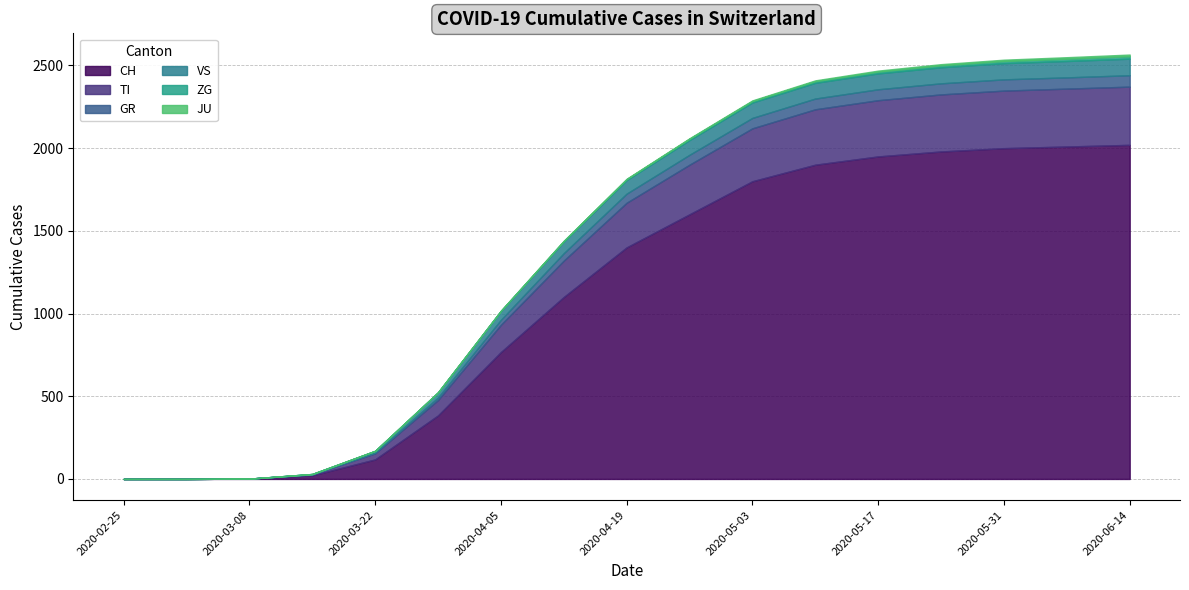

True or false: TI and JU cross at least once.

False